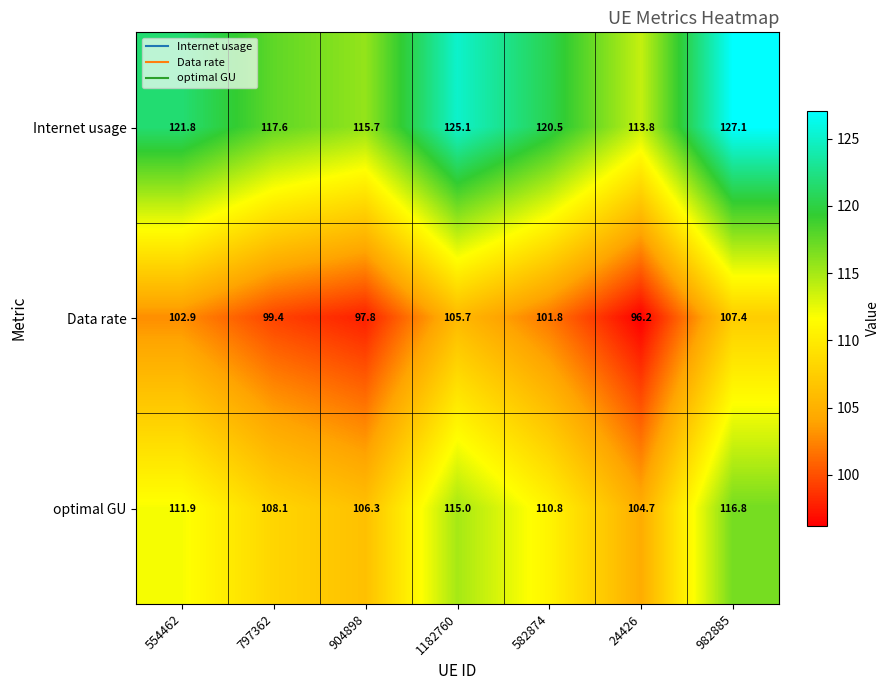

Which label corresponds to the smallest value in the chart?

24426